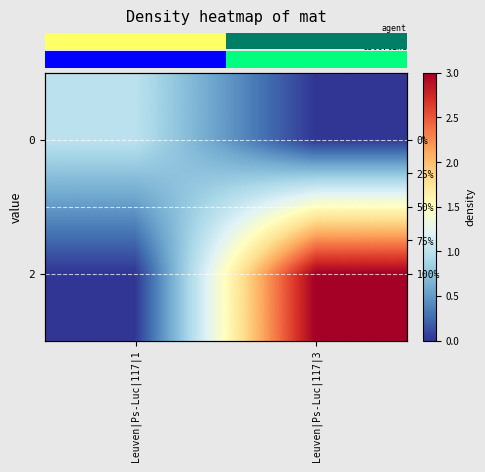

Which category has the lowest value in the row_0 series?

Leuven|Ps-Luc|117|3